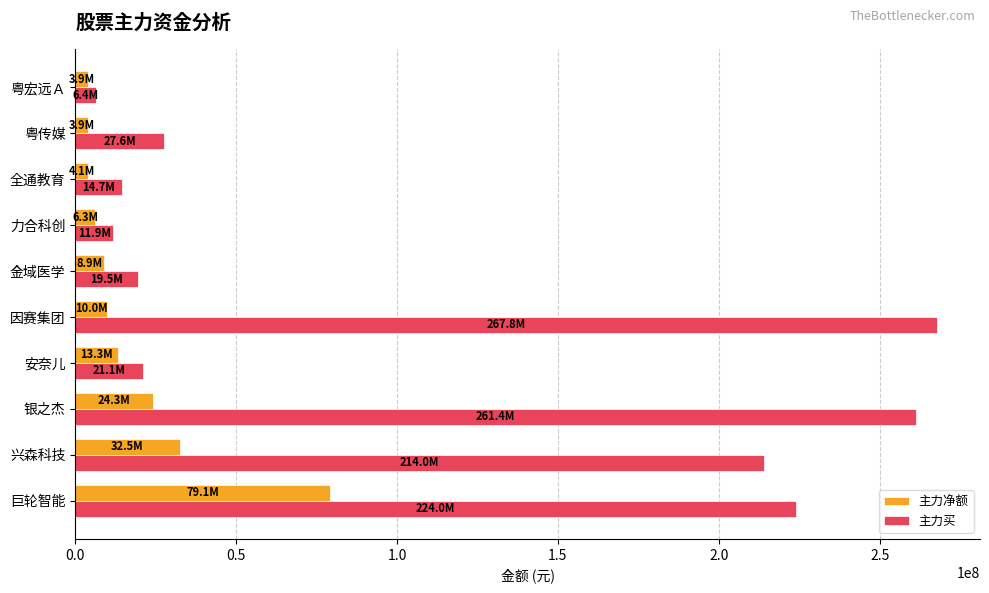

Which series has the widest spread of values?

主力买